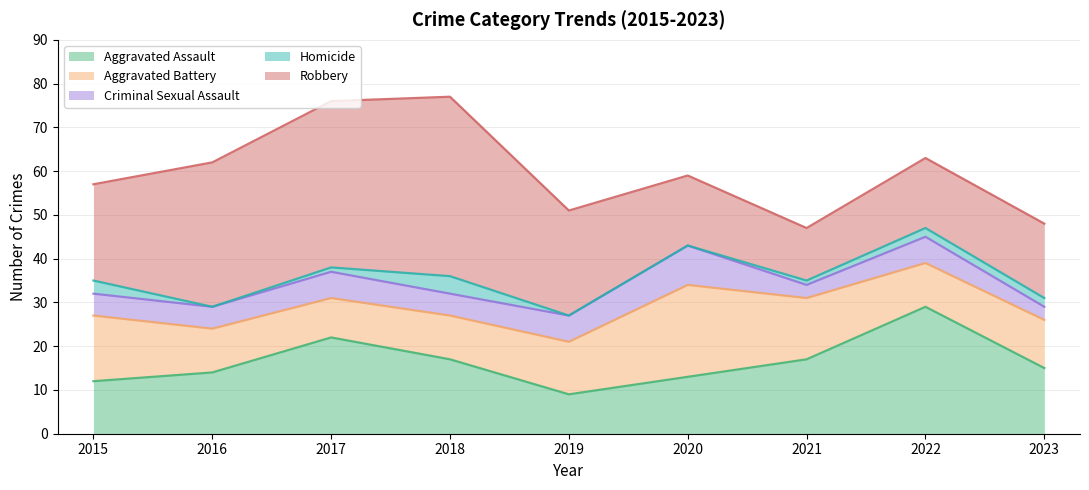

Which has a higher value, 2017 or 2020?

2017